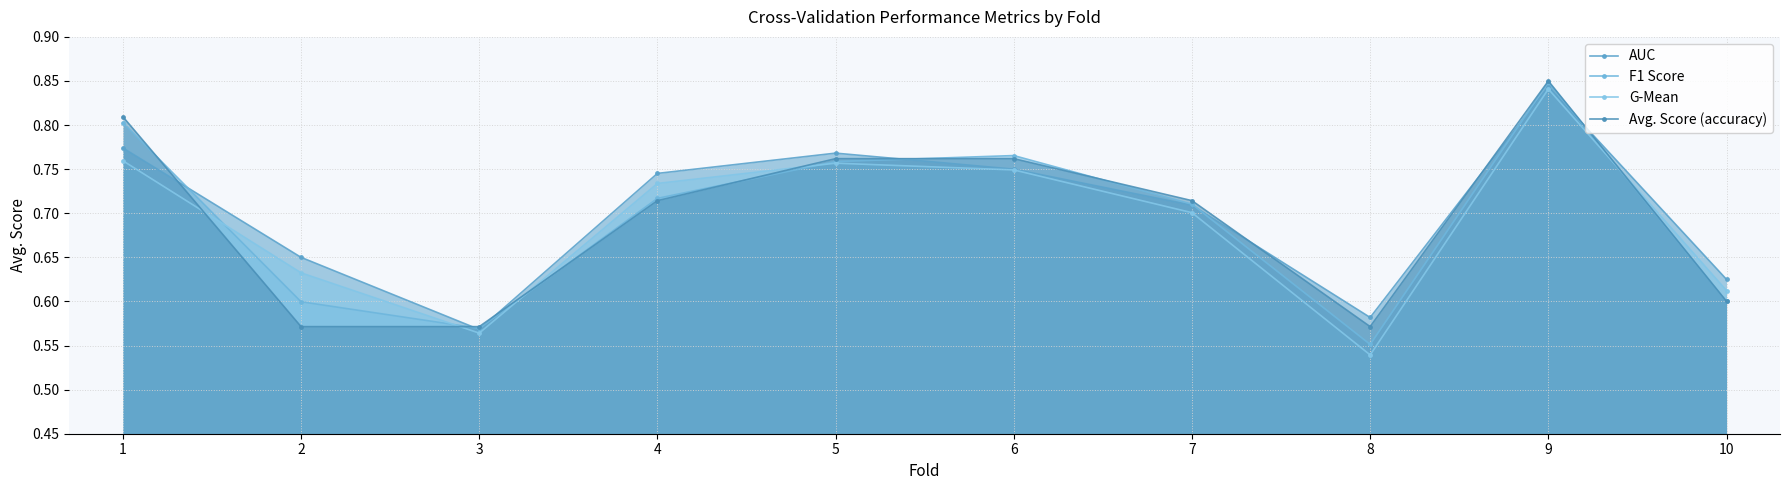

Is it true that Avg. Score (accuracy) equals 0.8 at 6?

True